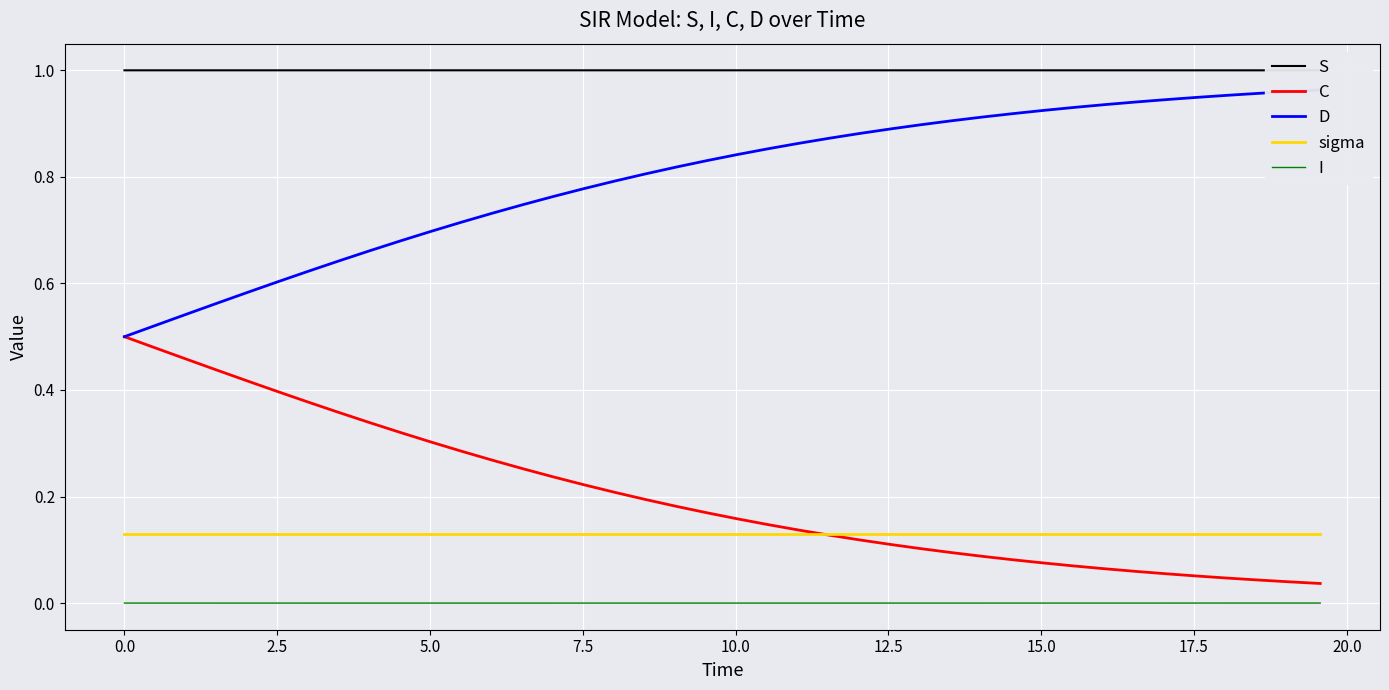

Which series has the largest range (max minus min)?

C